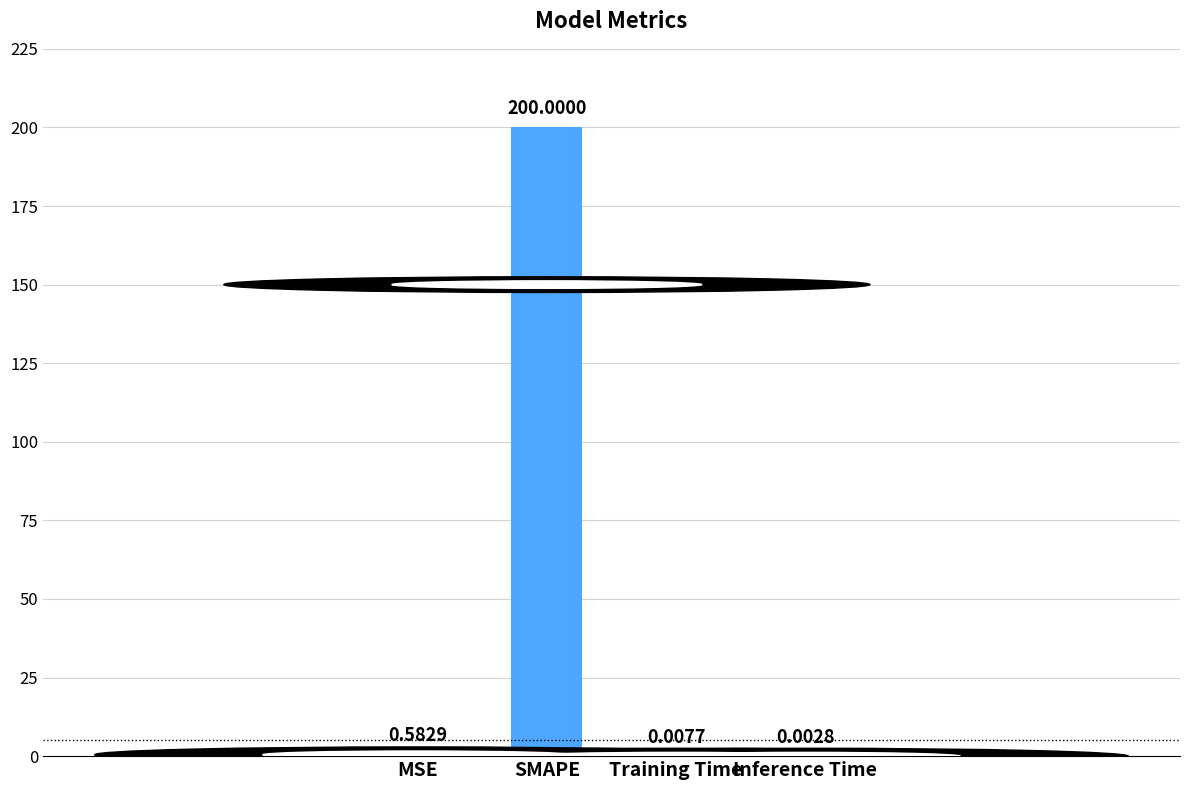

Which label corresponds to the largest value in the chart?

SMAPE